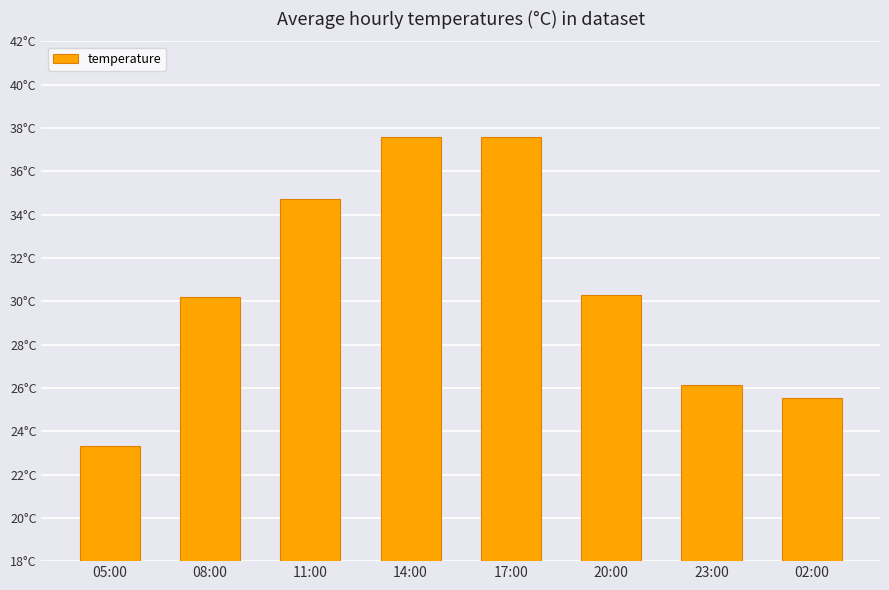

List the labels in order of value, smallest first.

05:00, 02:00, 23:00, 08:00, 20:00, 11:00, 14:00, 17:00